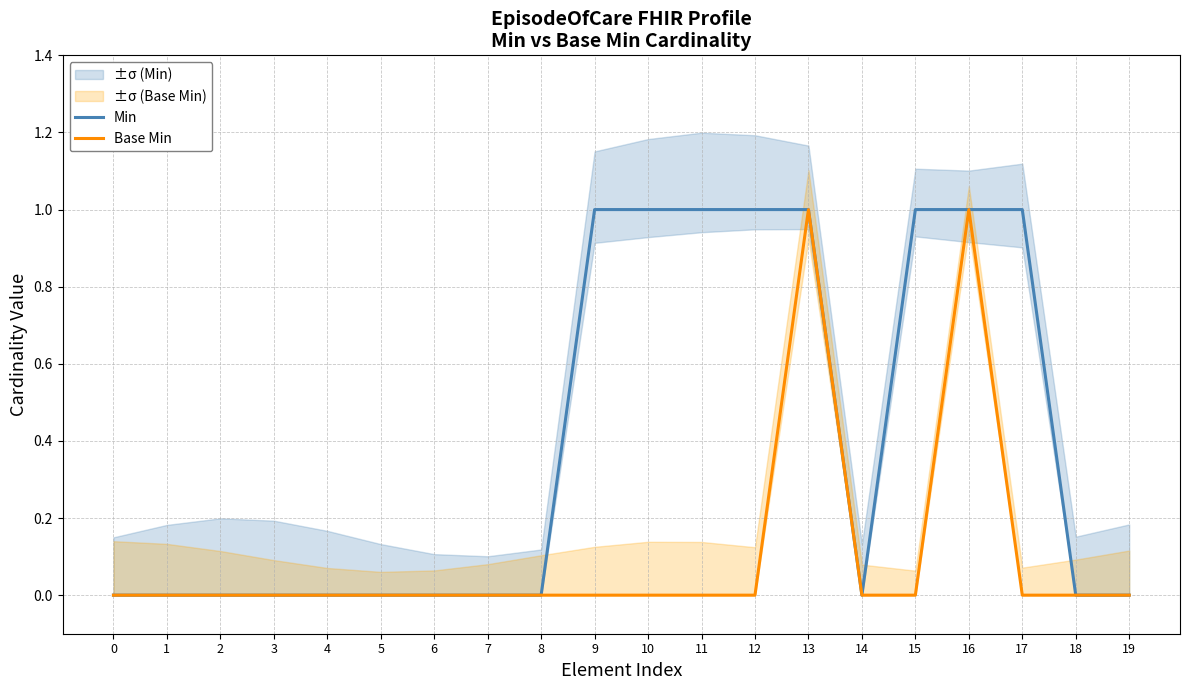

What is the difference between the second highest and minimum values in the Min series?

1